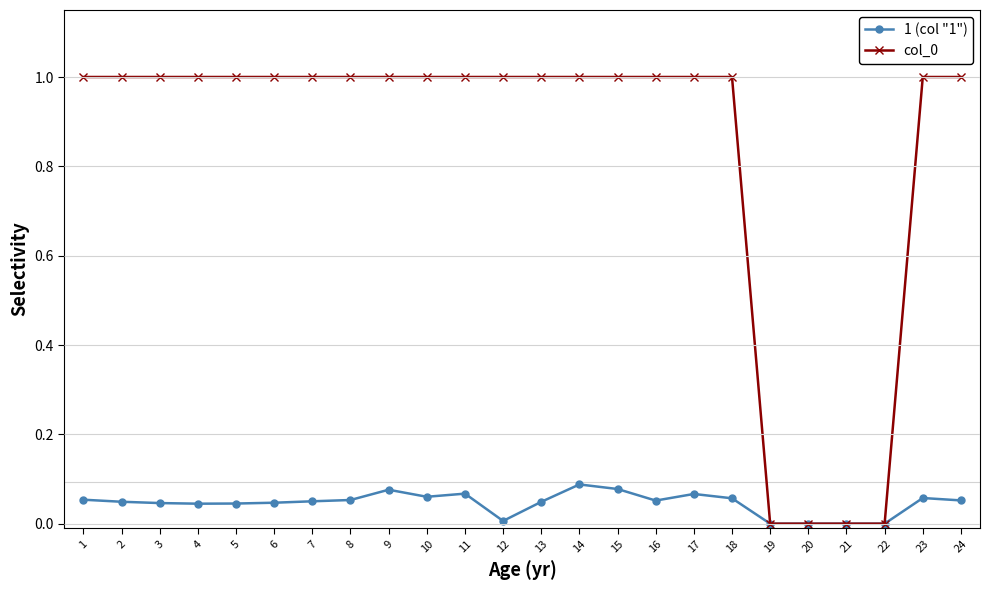

The col_0 series shows 1.0 at 17. True or false?

True